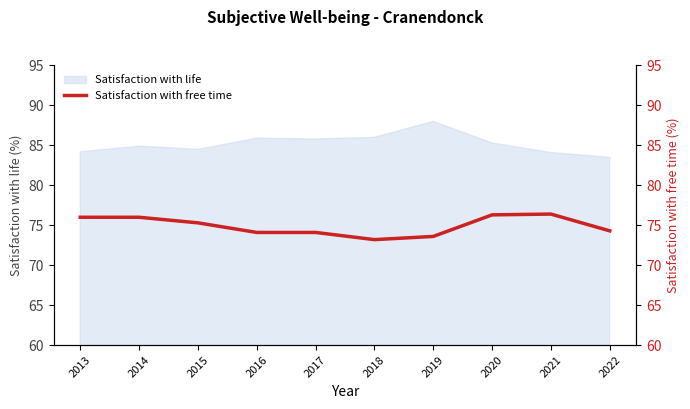

The Satisfaction with life series shows 86.0 at 2018. True or false?

True